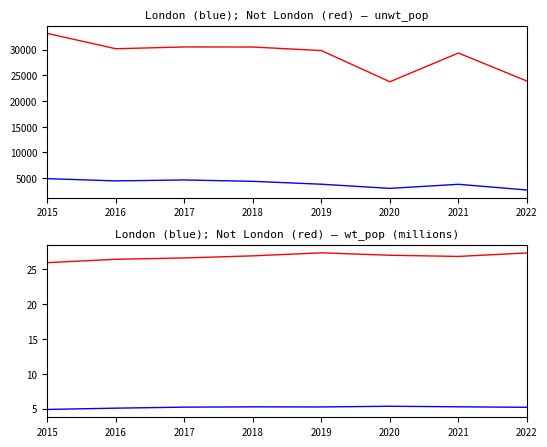

True or false: London unwt_pop and London wt_pop intersect in this chart.

False